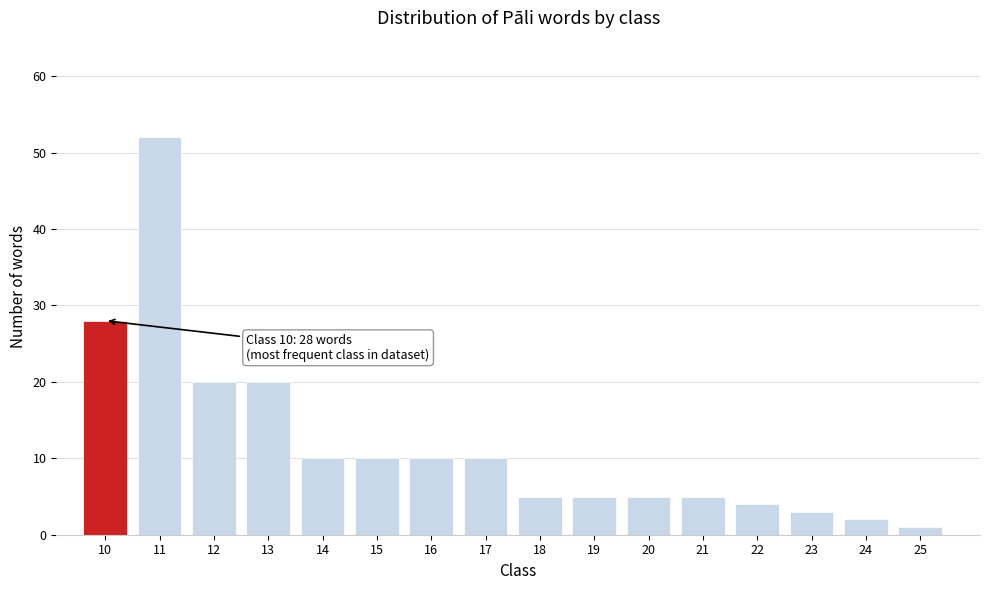

Reading right to left, extract all data points from this chart.

25=1	24=2	23=3	22=4	21=5	20=5	19=5	18=5	17=10	16=10	15=10	14=10	13=20	12=20	11=52	10=28